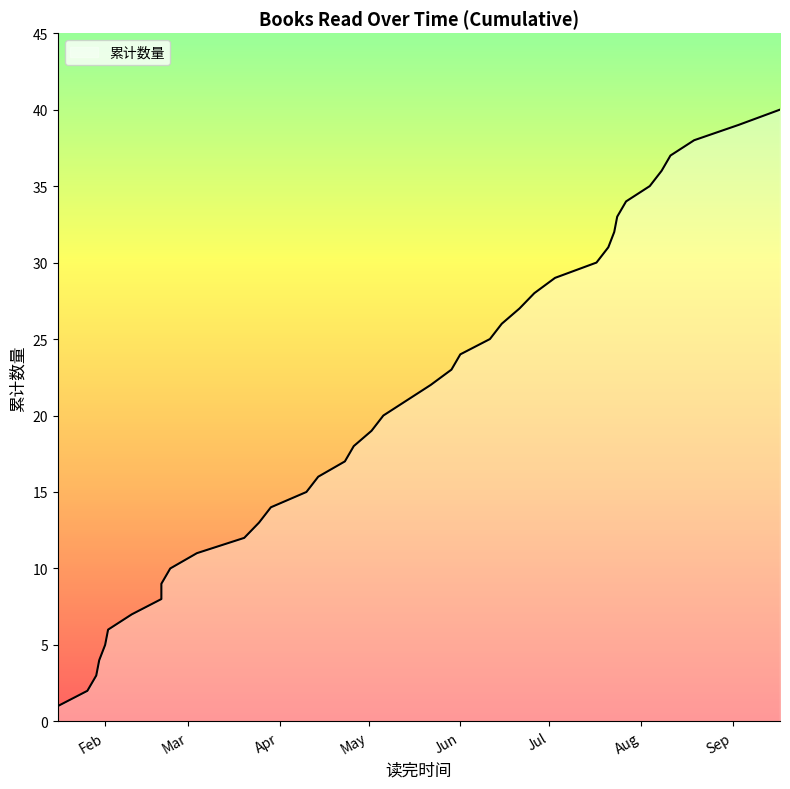

The value at 2022-04-14 is 16. True or false?

True